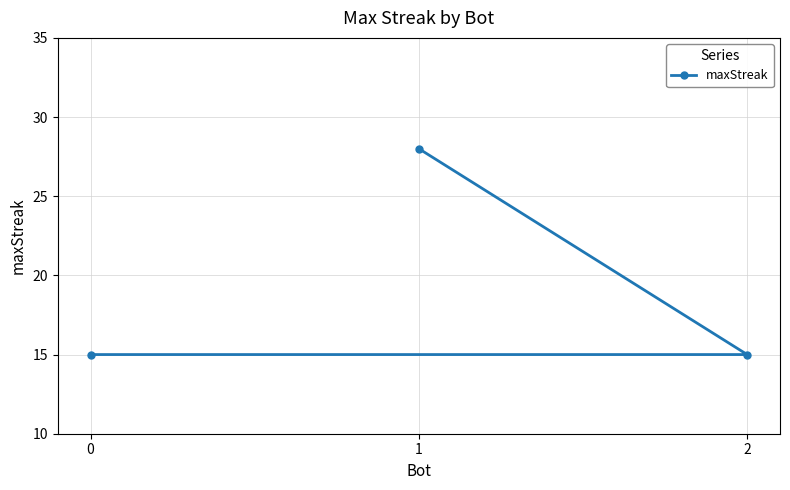

What is the change in value from 1 to 2?

-13